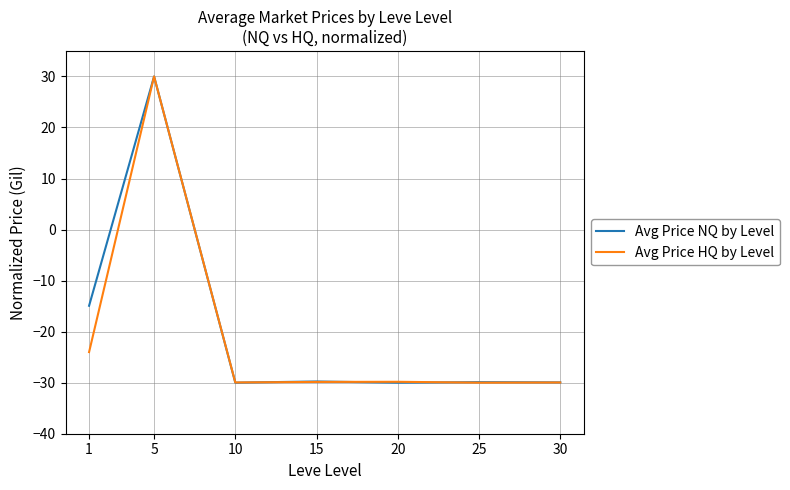

What is the approximate value of Avg Price NQ by Level at 5?

30.0